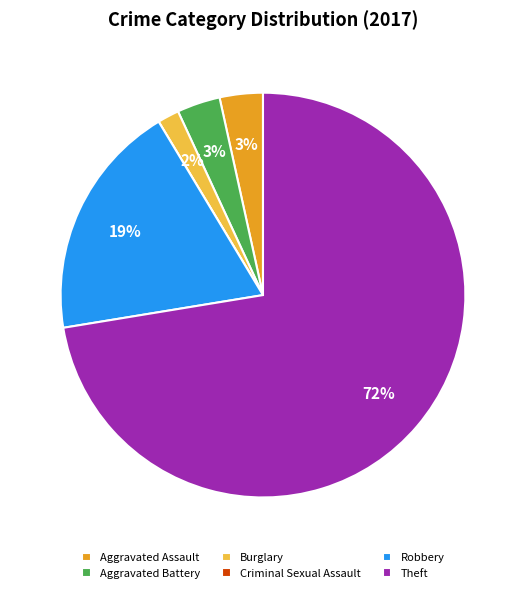

To the nearest percent, what is the combined percentage of Aggravated Assault and Burglary?

5%